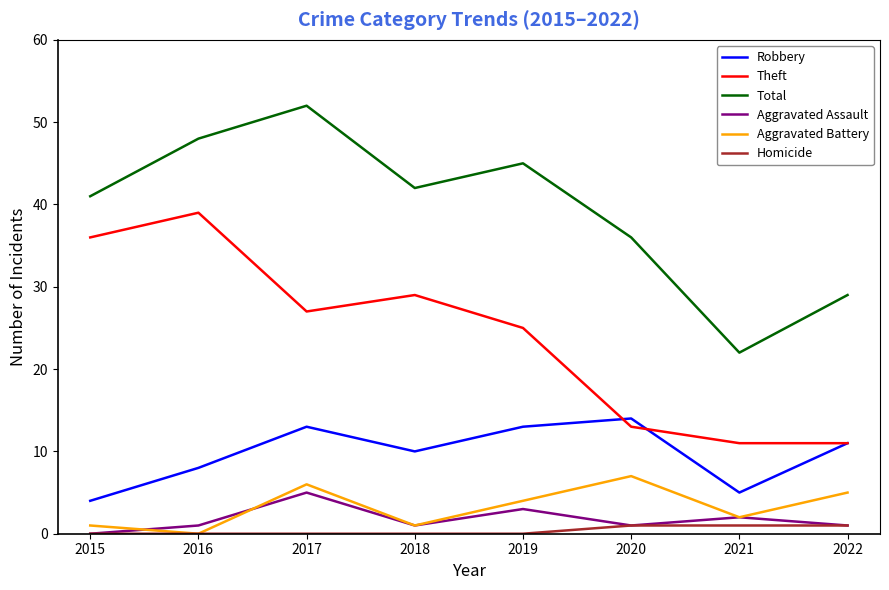

Which category has the highest value in the Aggravated Assault series?

2017